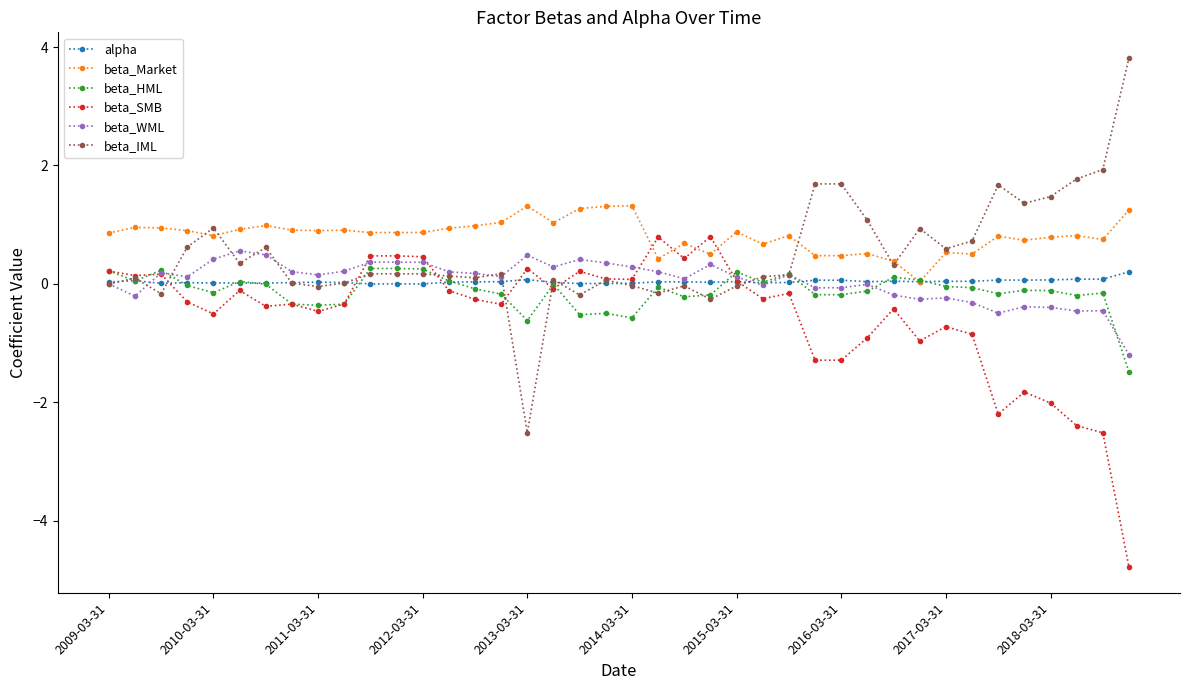

Count the number of categories in the chart.

40